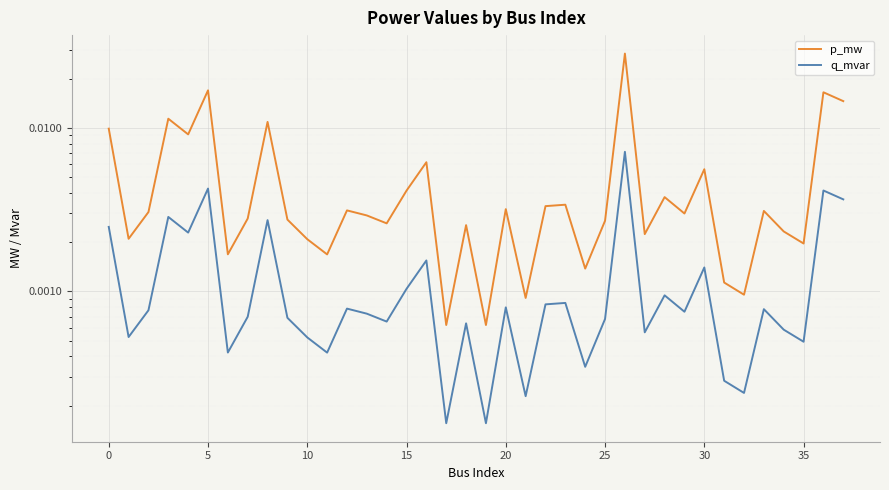

True or false: p_mw and q_mvar intersect in this chart.

False